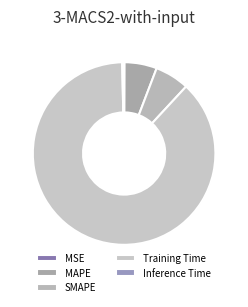

The MAPE slice represents 1% of the pie. True or false?

False